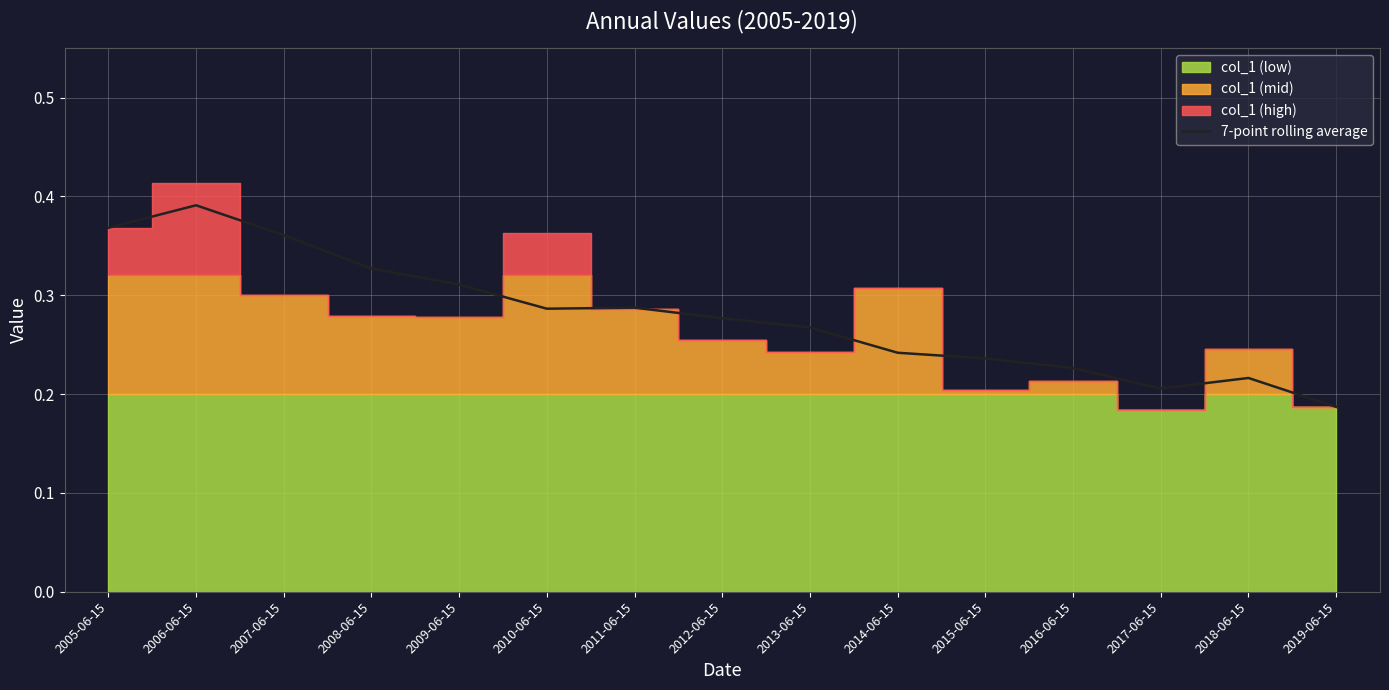

List the labels in order of value, largest first.

2006-06-15, 2005-06-15, 2007-06-15, 2008-06-15, 2009-06-15, 2011-06-15, 2010-06-15, 2012-06-15, 2013-06-15, 2014-06-15, 2015-06-15, 2016-06-15, 2018-06-15, 2017-06-15, 2019-06-15